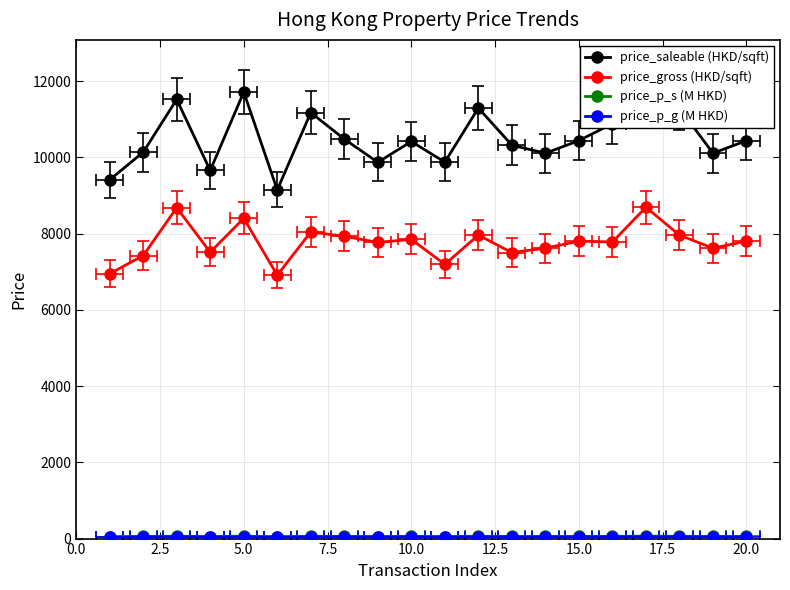

In price_gross (HKD/sqft), how many points are lower than both neighbors (excluding endpoints)?

7